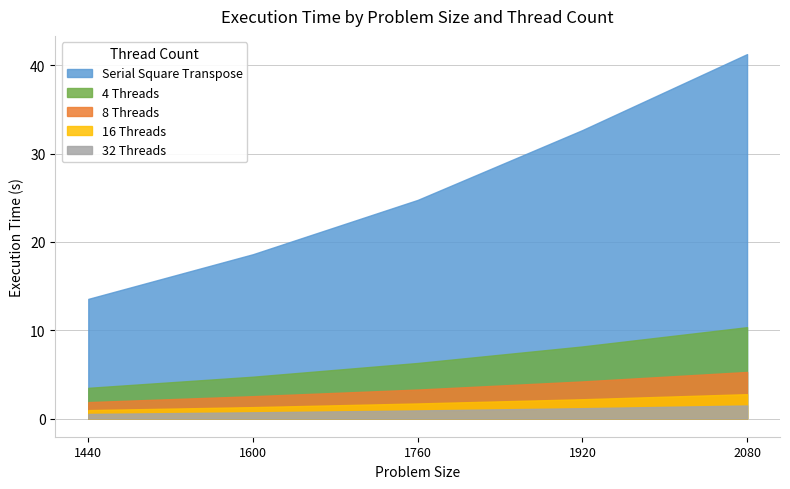

What is the value of the 16 Threads point at the 4th from the left?

2.2